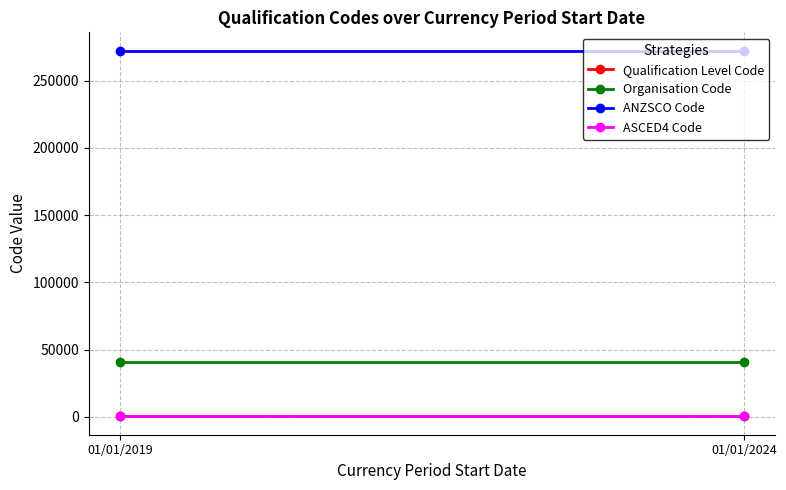

Reading right to left, what are all the values shown in this chart?

Qualification Level Code: 01/01/2024=388.5	01/01/2019=388.5
Organisation Code: 01/01/2024=41031.0	01/01/2019=41031.0
ANZSCO Code: 01/01/2024=272211.0	01/01/2019=272211.0
ASCED4 Code: 01/01/2024=917.0	01/01/2019=917.0